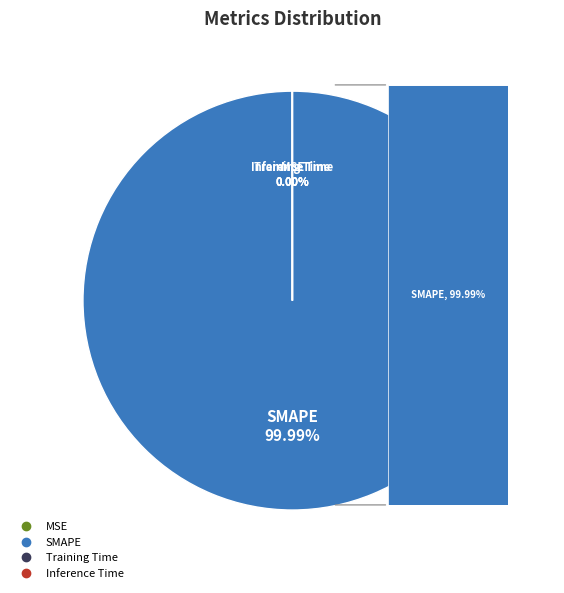

The Training Time slice represents 0% of the pie. True or false?

True